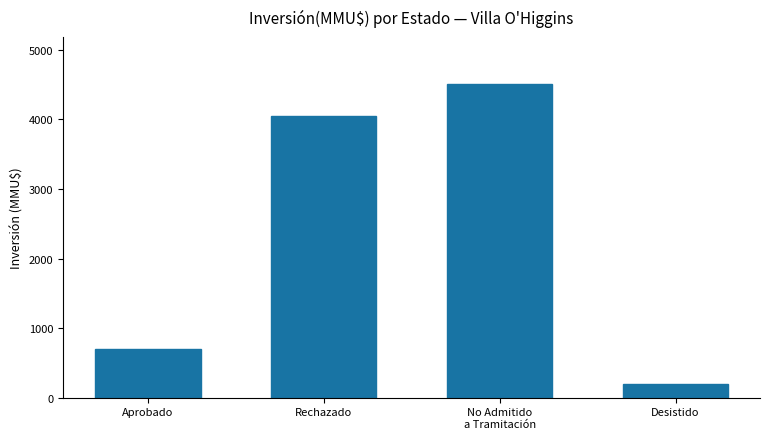

At which category does the chart reach its peak across all series?

No Admitido
a Tramitación